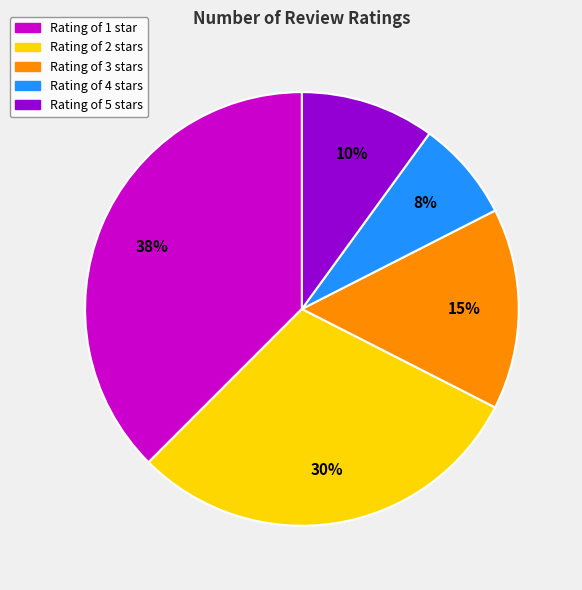

Is there a majority slice in this chart?

No